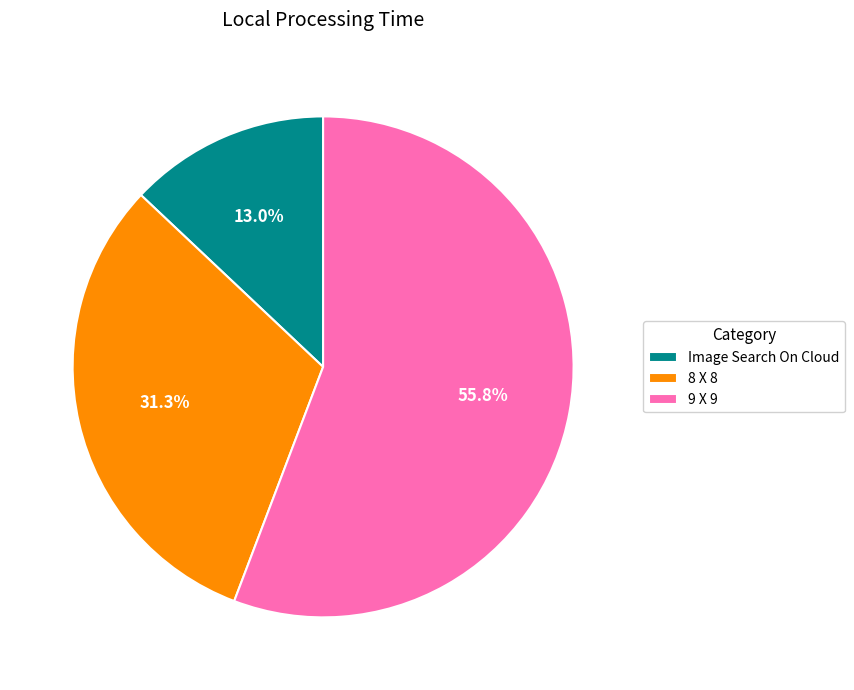

What is the largest slice in the pie chart?

9 X 9